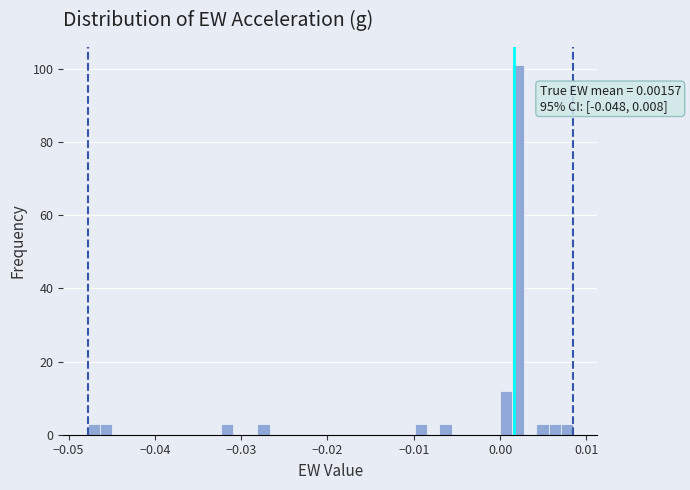

Read against the x-axis, roughly where is the centre of the tallest bar?

0.002